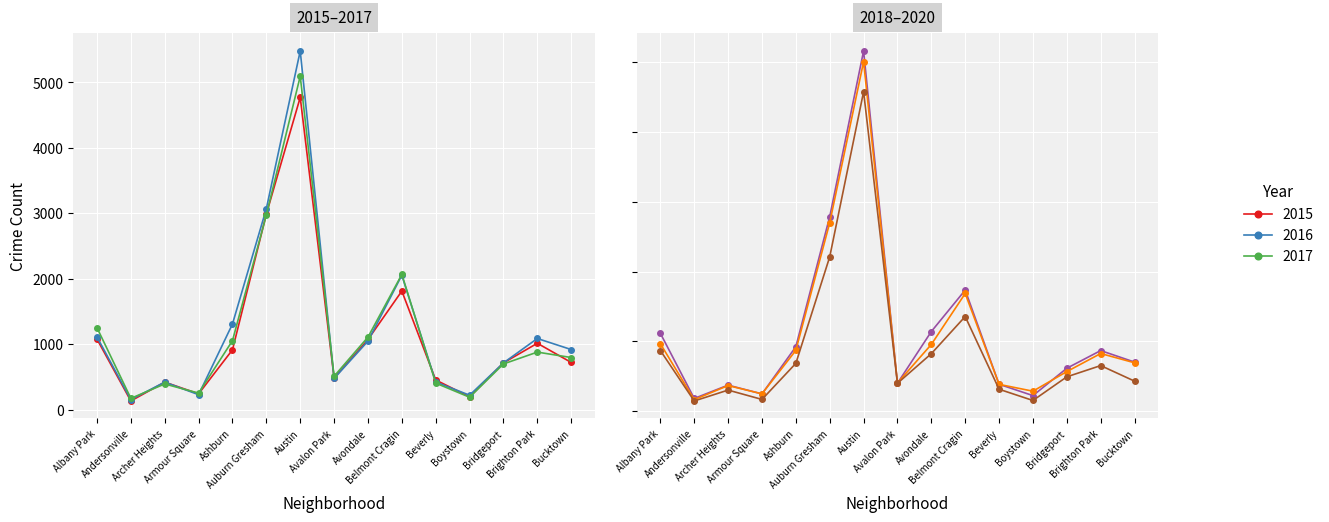

At which label does 2019 reach its peak?

Austin